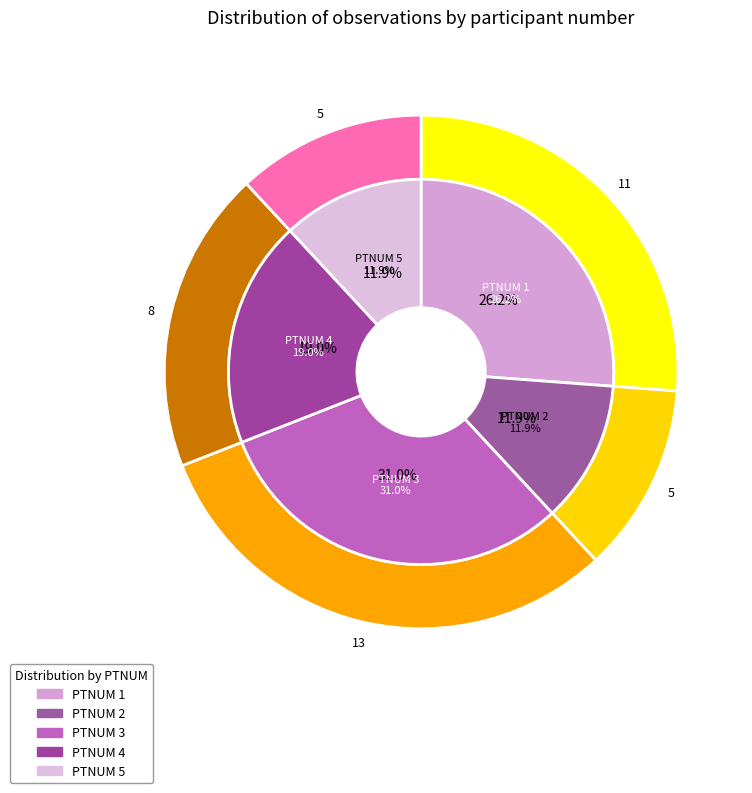

What is the change in value from PTNUM 1 to PTNUM 3?

+2